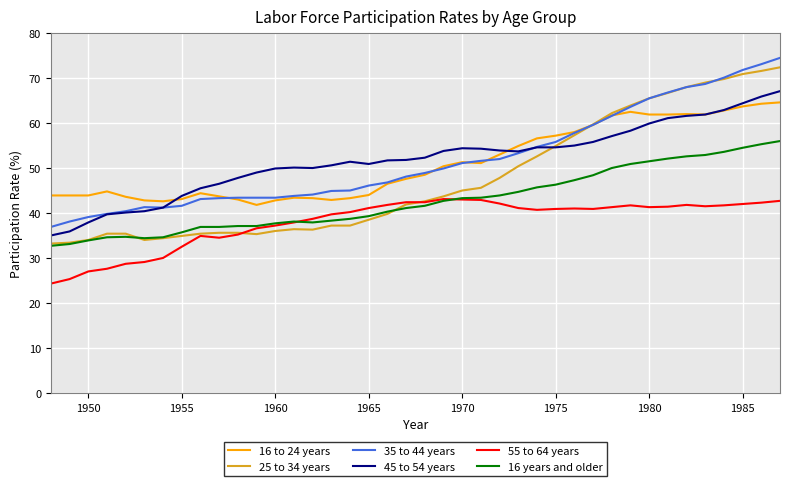

Which series has the largest range (max minus min)?

25 to 34 years